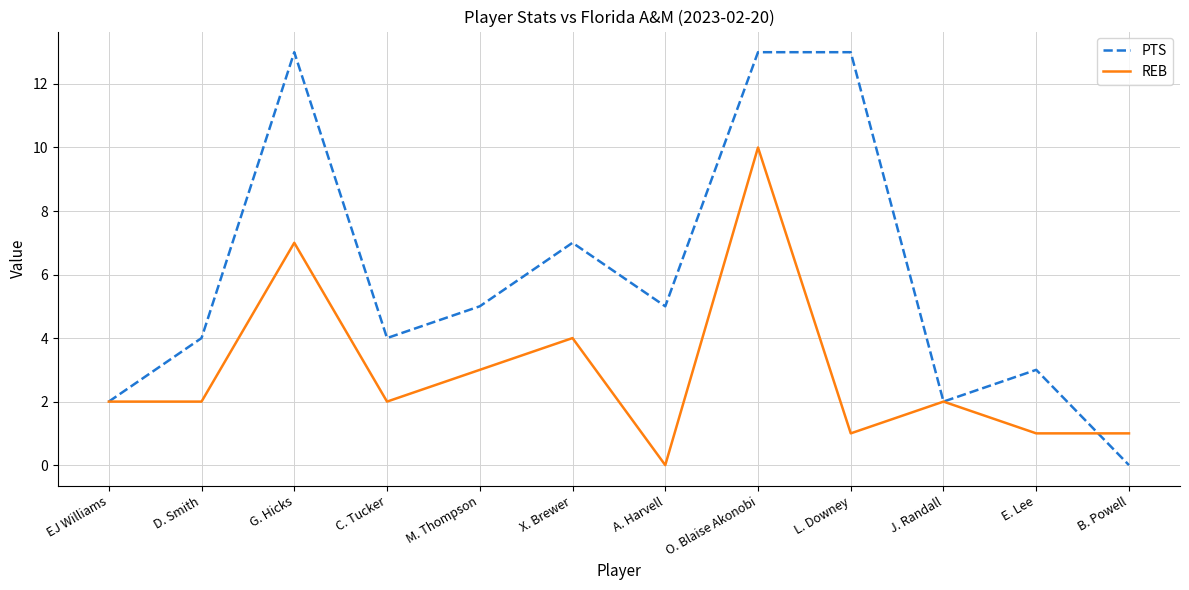

At which label does PTS reach its minimum?

B. Powell